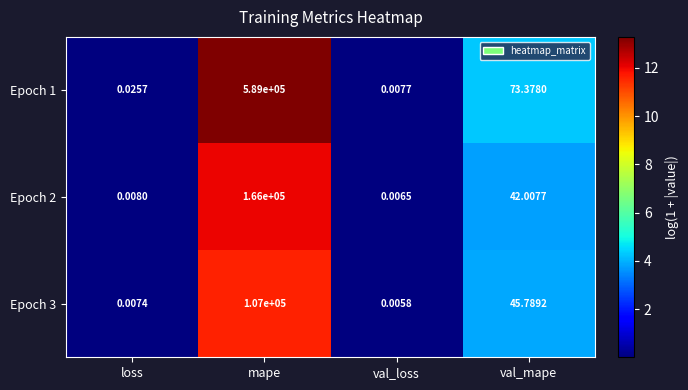

Rank the series at val_loss from lowest to highest value.

Epoch 3, Epoch 2, Epoch 1